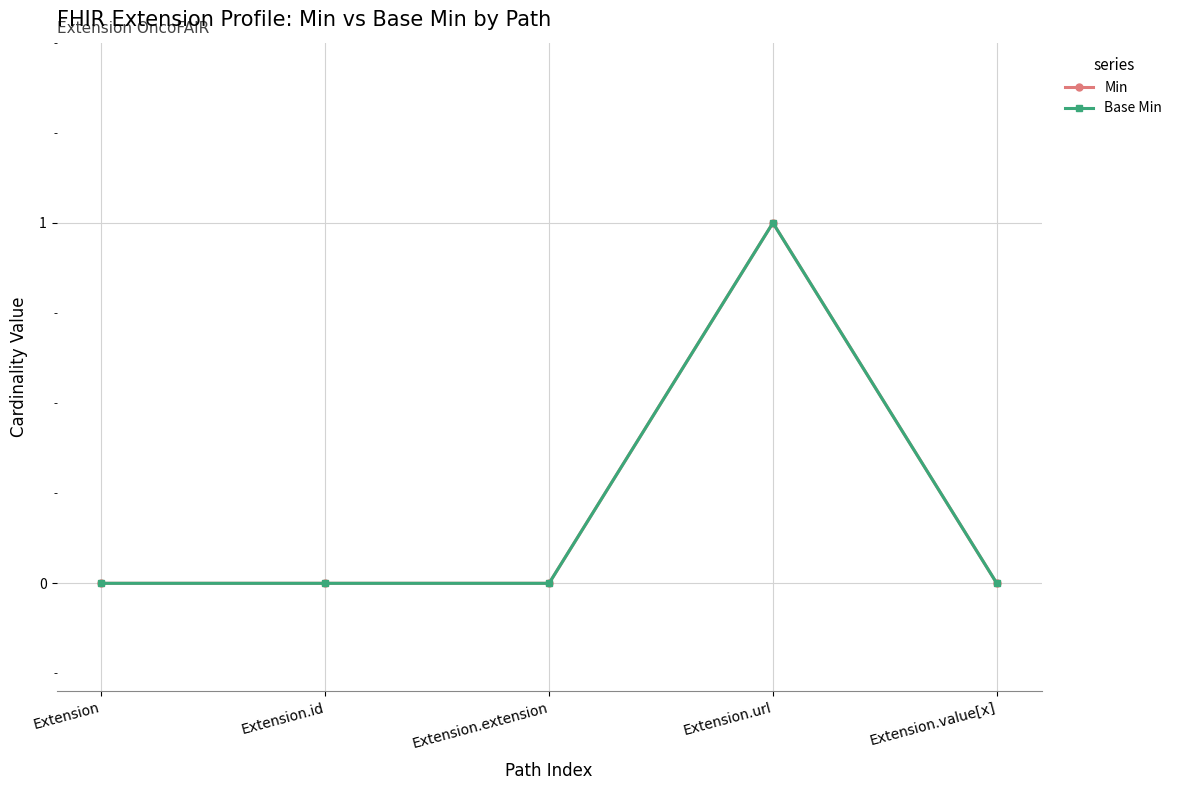

Is this an area chart (filled region under the line)?

No